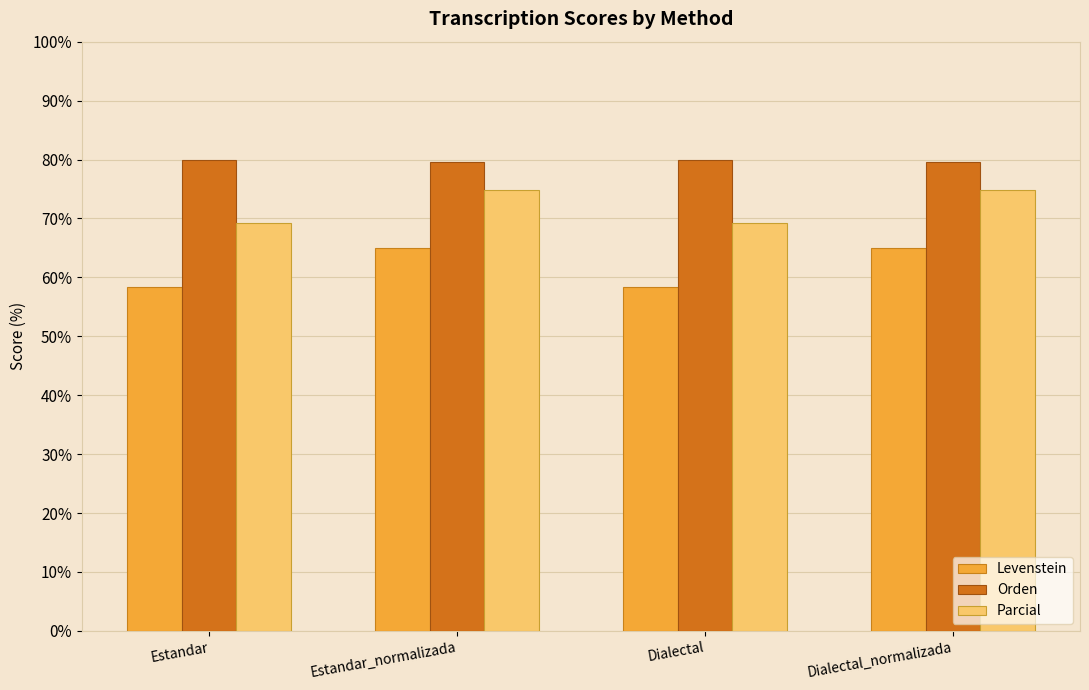

What is the total value across all series at Dialectal_normalizada?

219.4